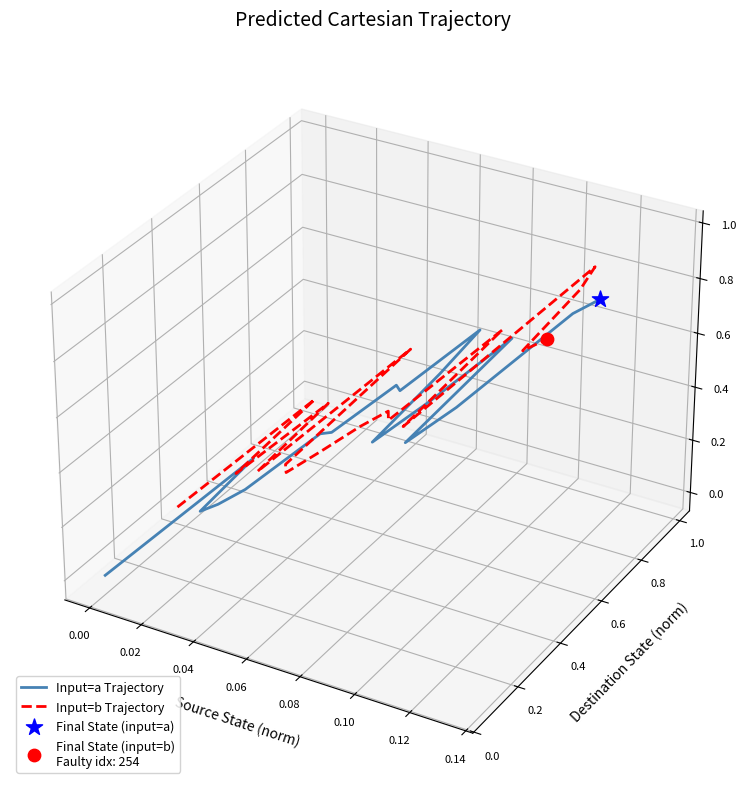

Which series has the largest total across all categories?

Input=b Trajectory